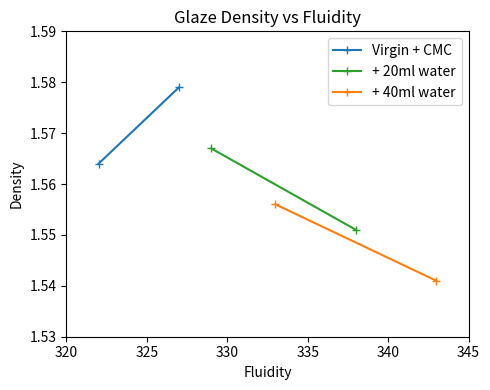

What are all the series names shown in the legend?

Virgin + CMC, + 20ml water, + 40ml water